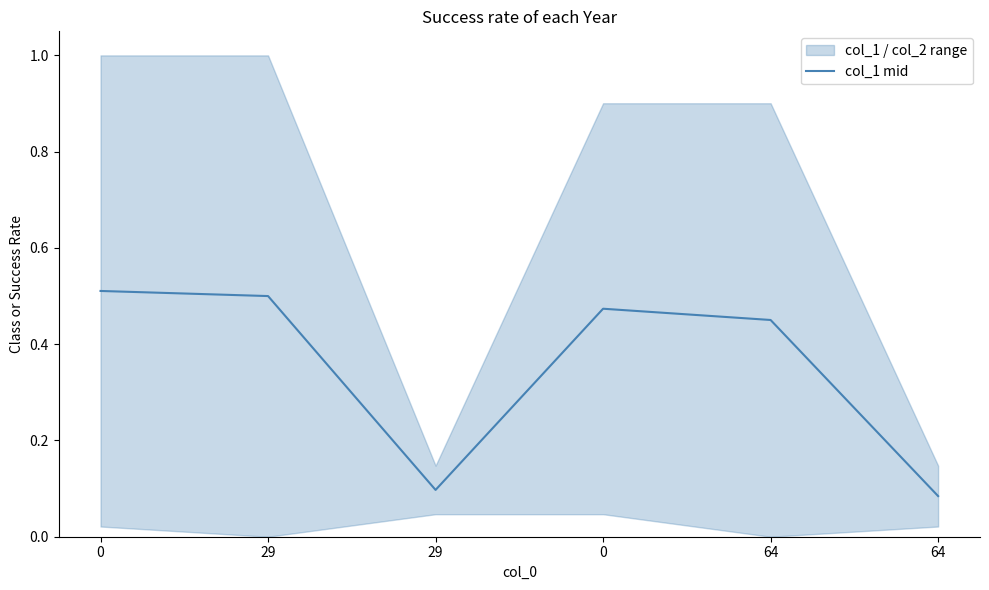

The chart shows a value of 0.1 at 64. True or false?

True